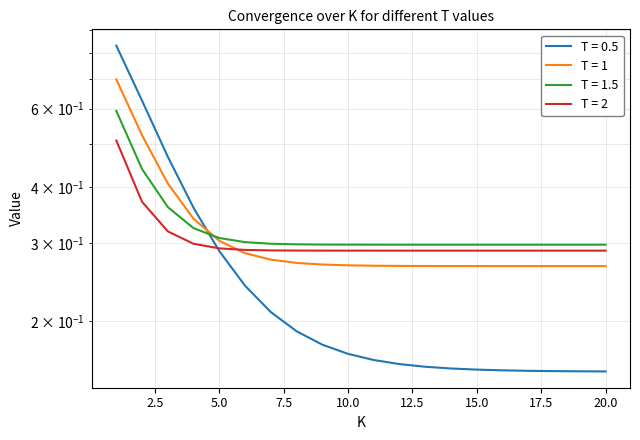

Which series has the widest spread of values?

T = 0.5